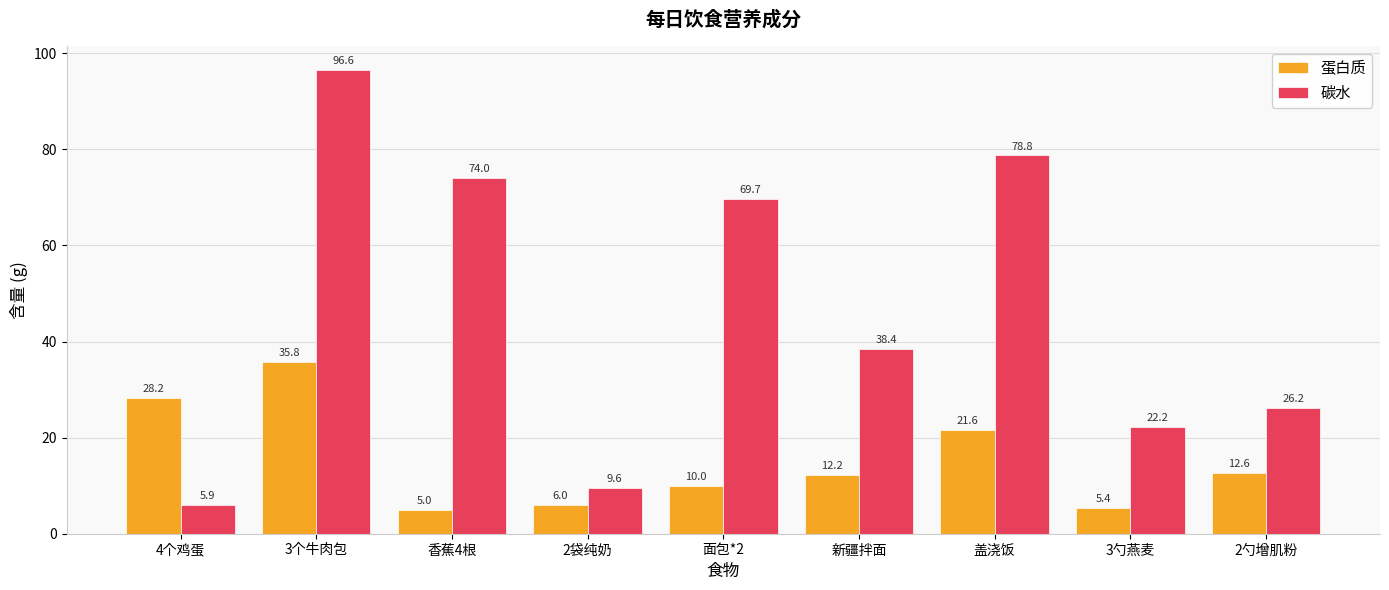

What is the sum of the 蛋白质 values at 3勺燕麦 and 2袋纯奶?

11.4